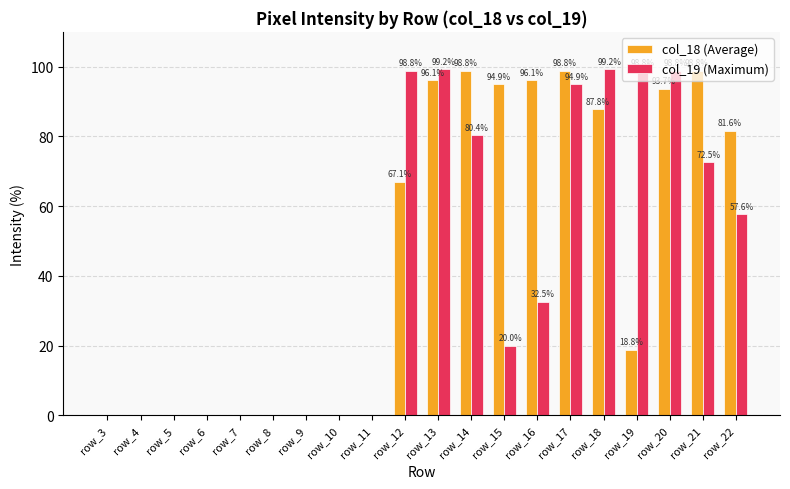

Which series has the largest total across all categories?

col_18 (Average)